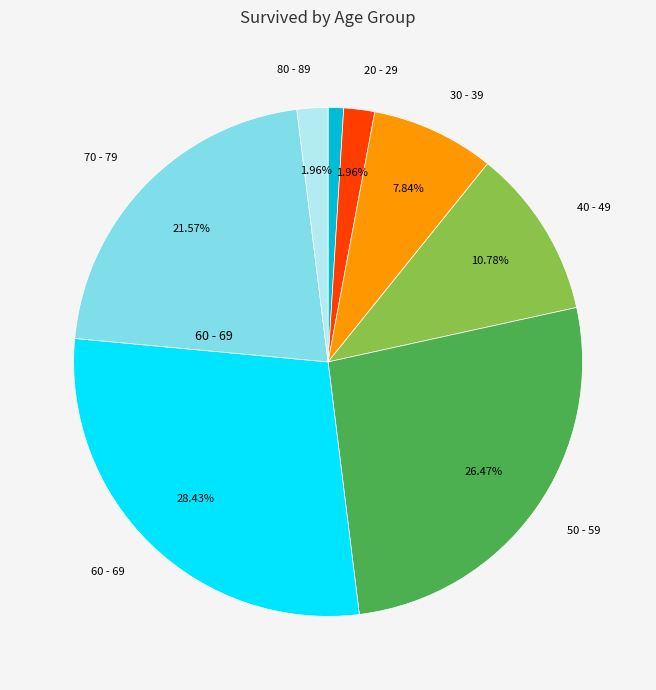

Is there any slice that represents more than half of the pie?

No